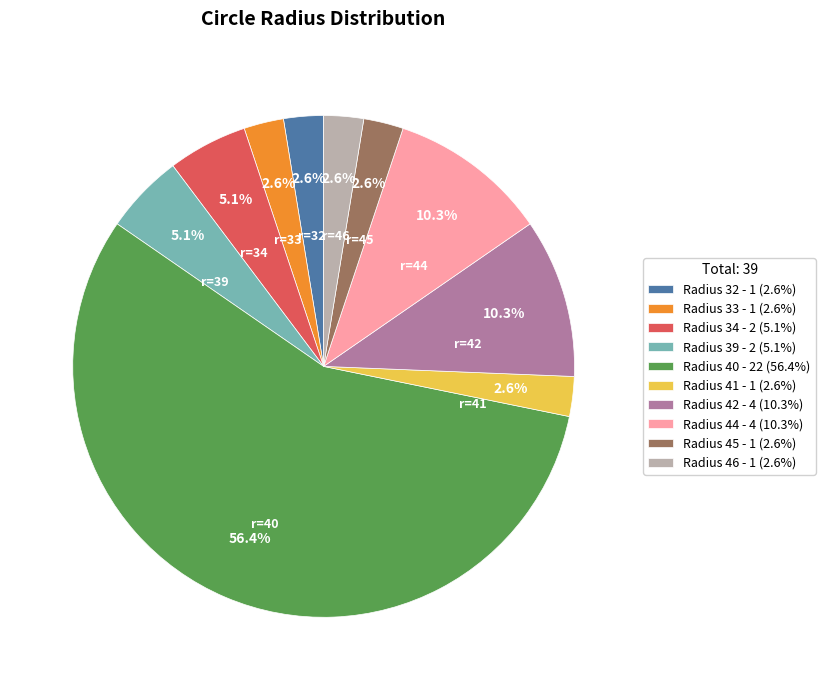

Which category has the biggest portion of the pie?

Radius 40 - 22 (56.4%)